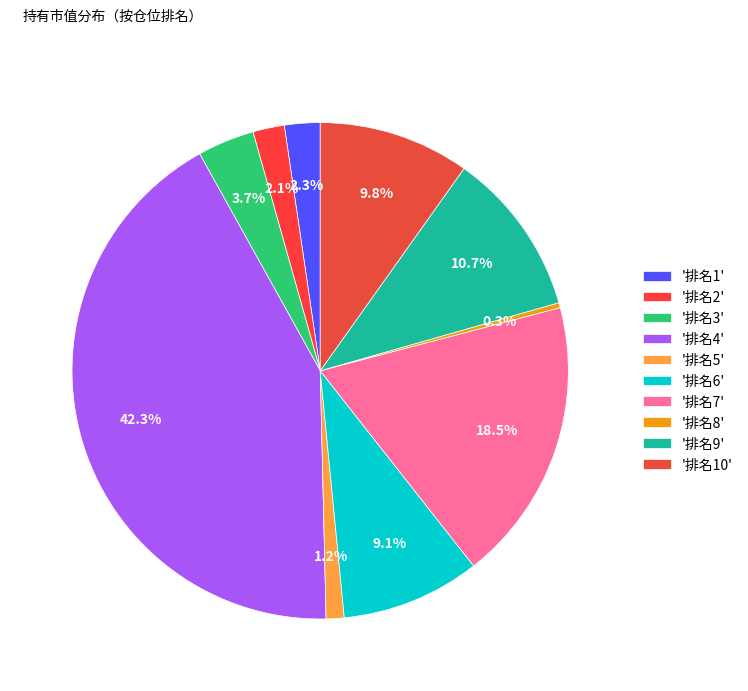

To the nearest percent, what is the average slice percentage?

10%